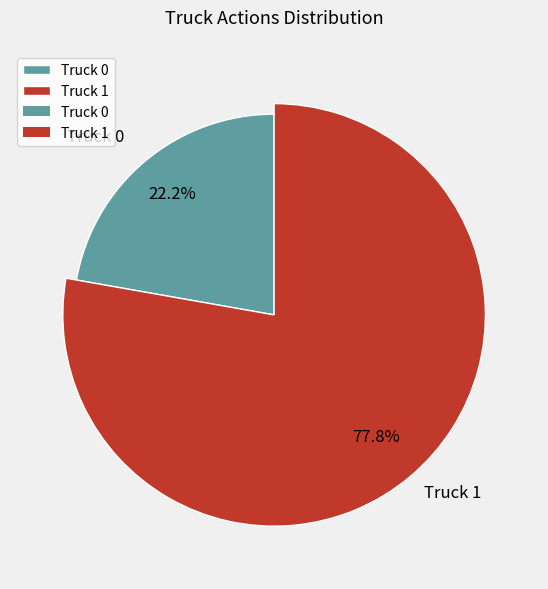

To the nearest percent, what is the difference between the Truck 0 and Truck 1 slice percentages?

56%